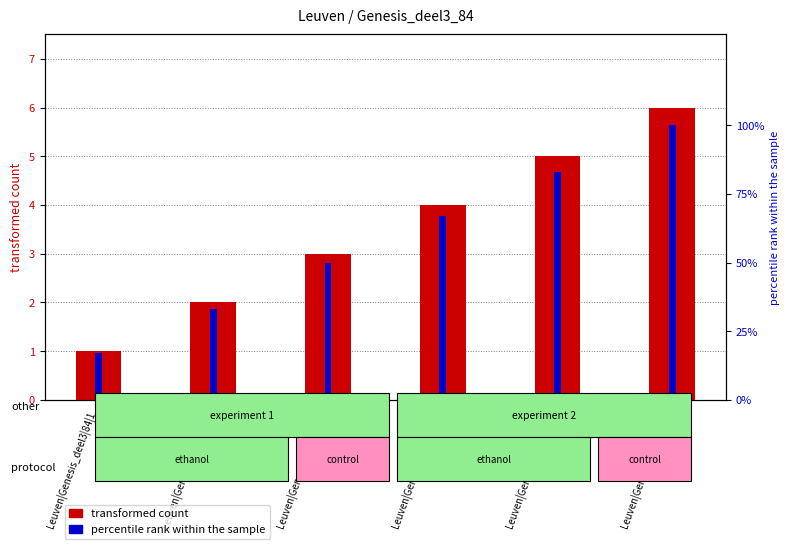

Rank the series by their average value, from lowest to highest.

transformed count, percentile rank within the sample